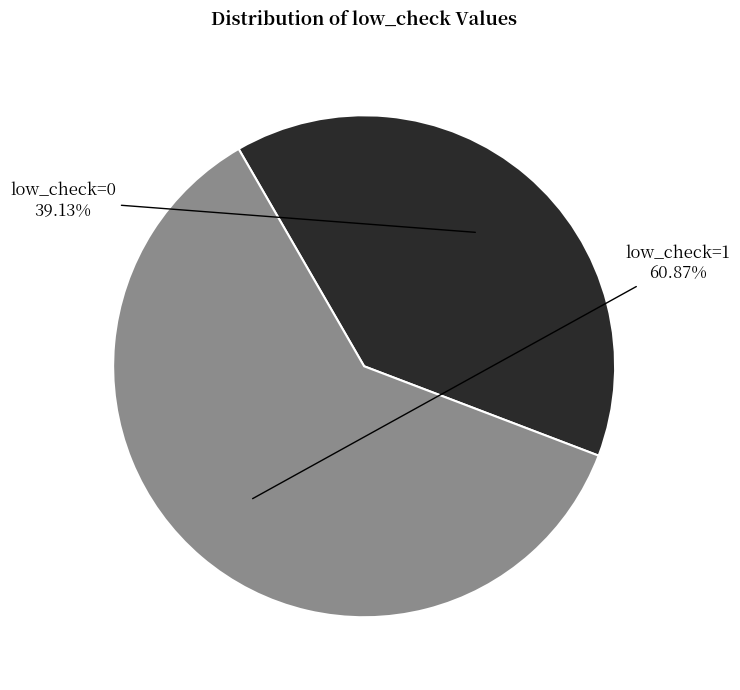

How many segments does this pie chart have?

2